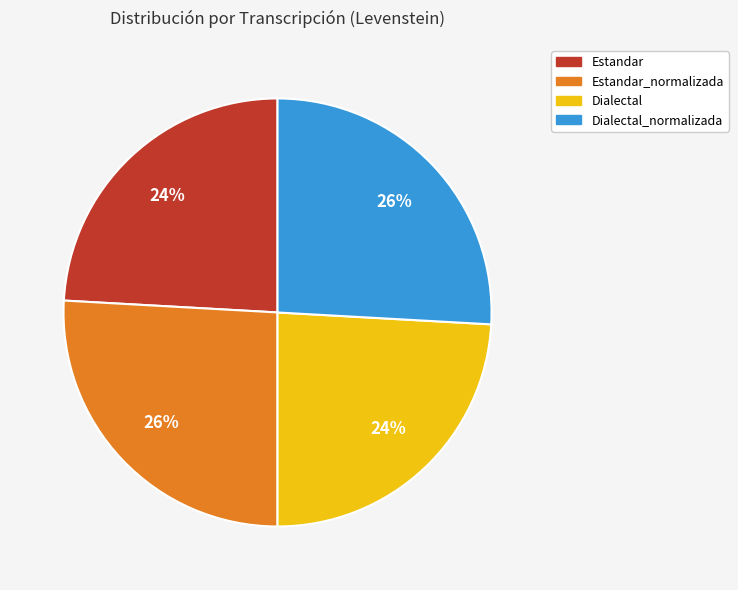

Do Dialectal and Estandar together represent more than half of the pie?

No